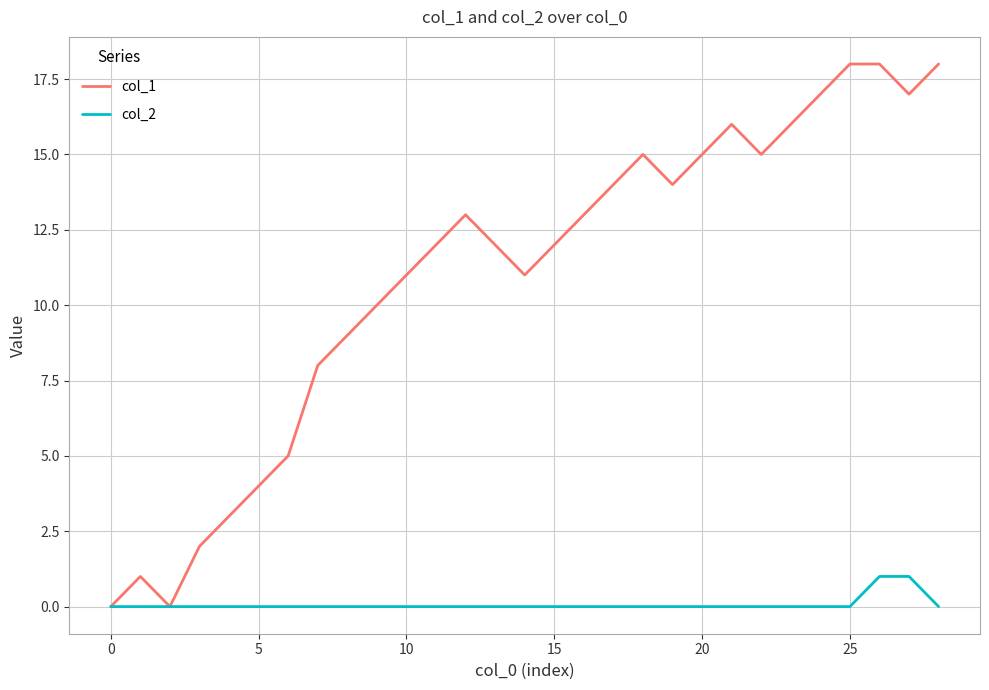

List the series in order of their peak value, highest first.

col_1, col_2